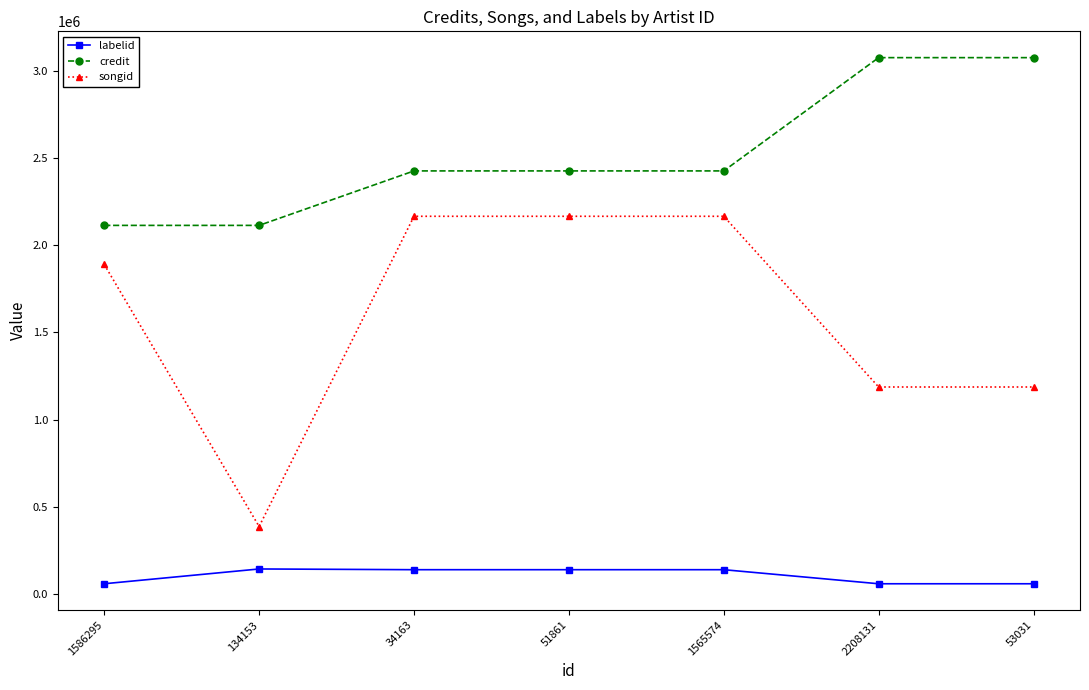

What is the sum of all labelid values?

748746